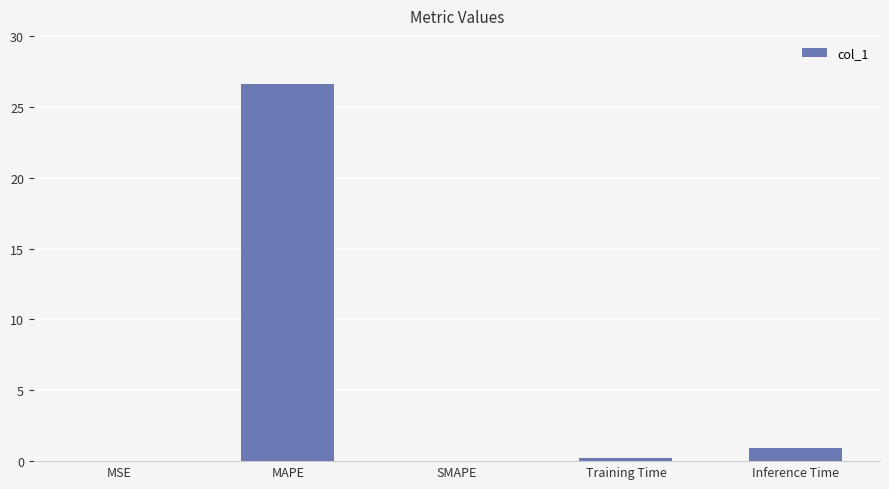

What is the maximum value shown in the chart?

26.6